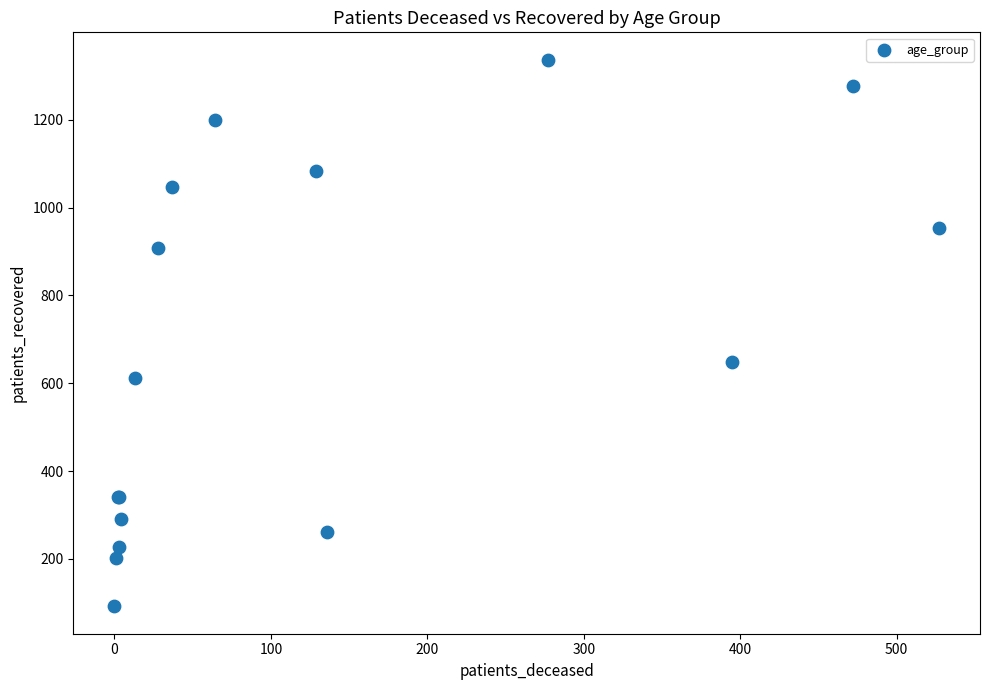

What Y value in the scatter plot is closest to 714?

648